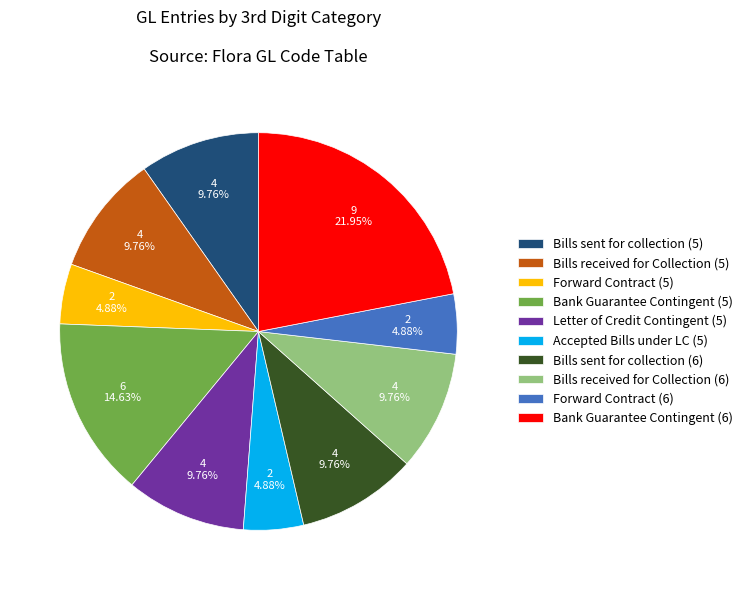

To the nearest percent, what is the difference between the largest and smallest slice percentages?

17%